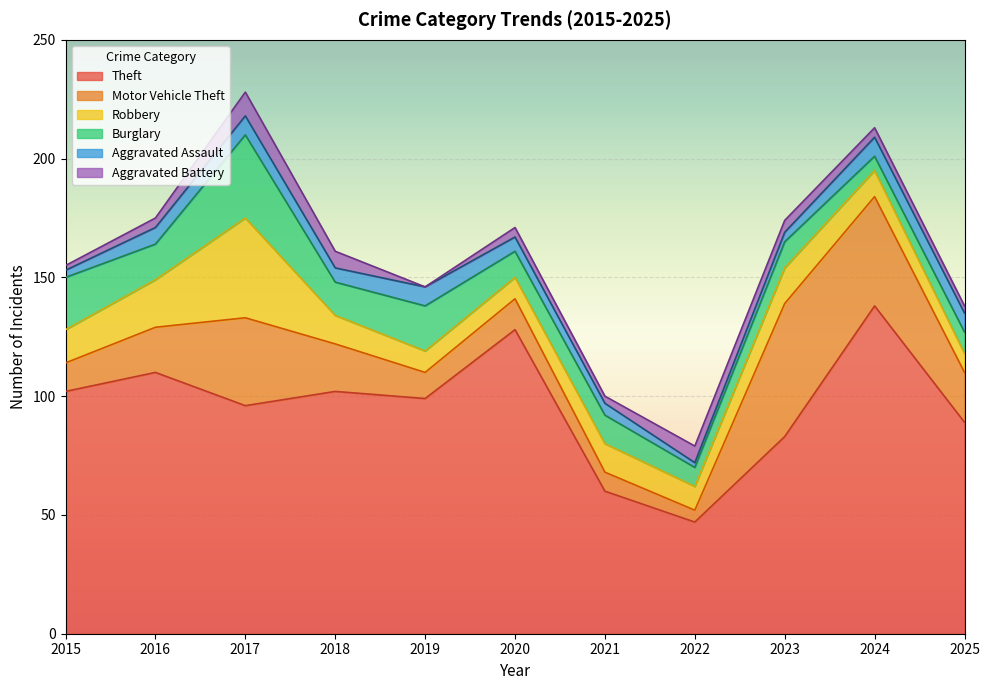

Rank the series by their maximum value, from lowest to highest.

Aggravated Assault, Aggravated Battery, Burglary, Robbery, Motor Vehicle Theft, Theft